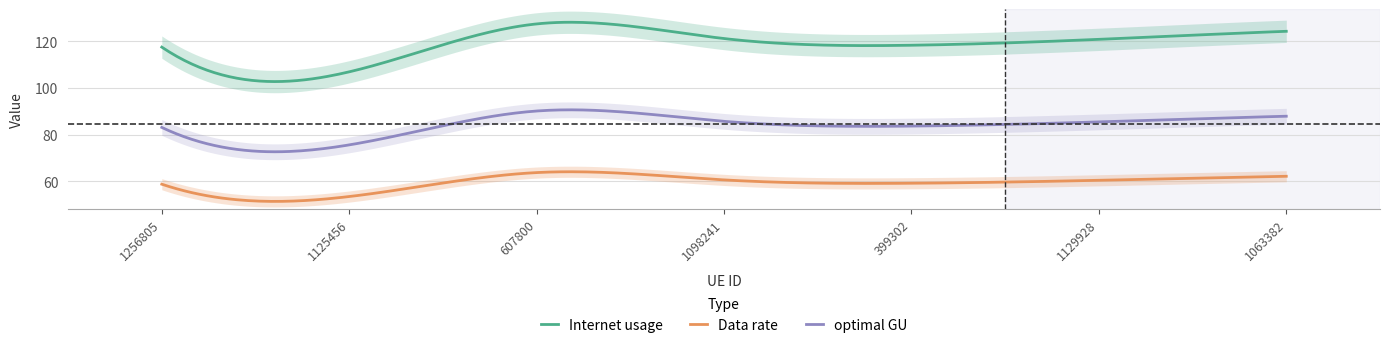

Which has a higher value, 399302 or 1098241?

1098241